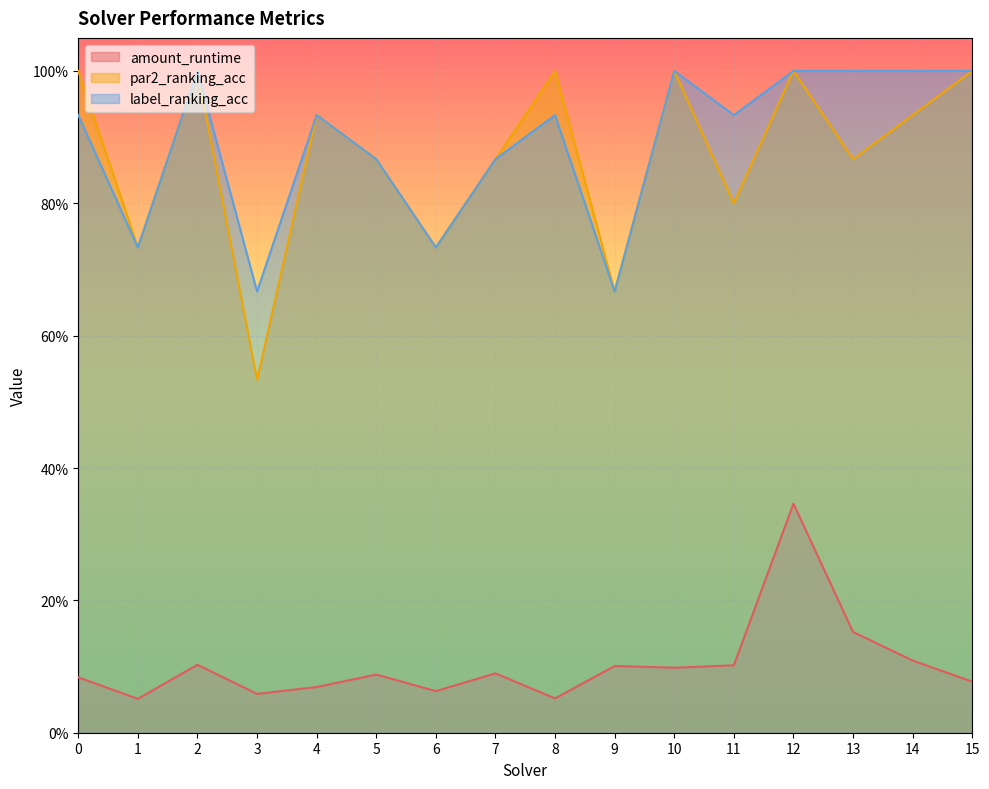

How many interior local valleys does the amount_runtime series have?

5